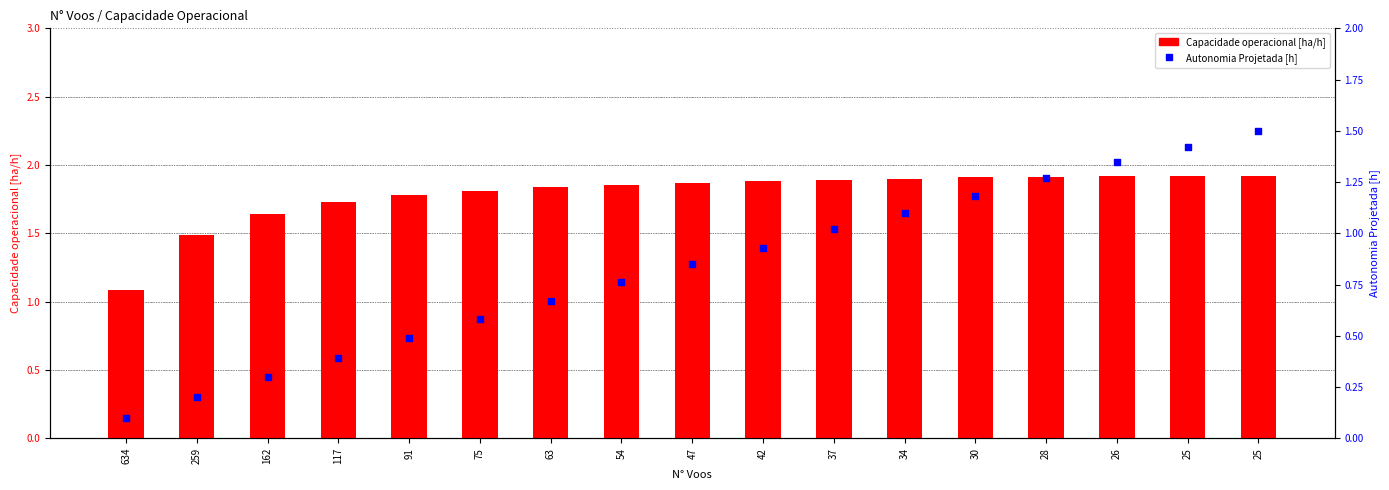

What are all the series names shown in the legend?

Capacidade operacional [ha/h], Autonomia Projetada [h]